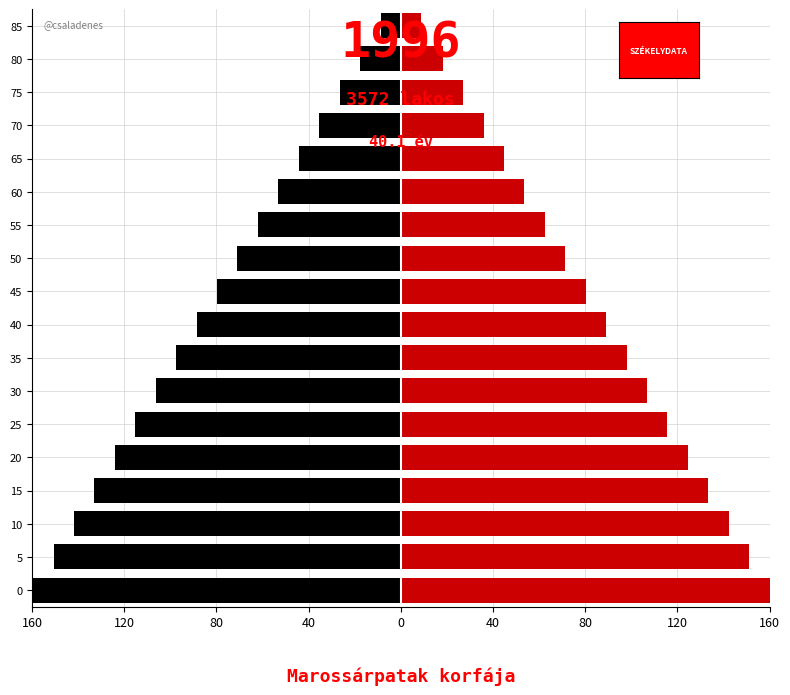

What is the difference between the highest and lowest values at 20?

248.6